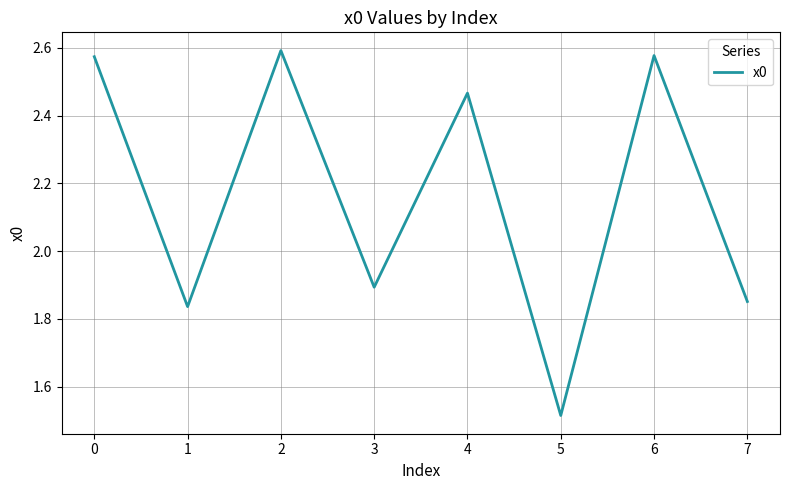

Where is the first local maximum?

2